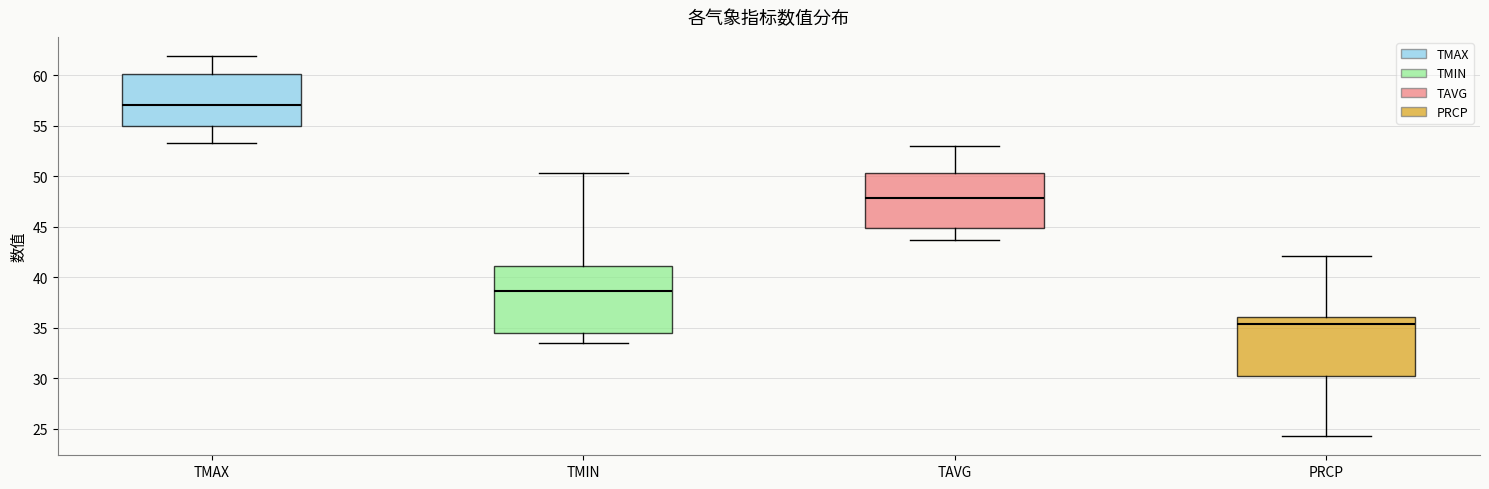

Where does the lower whisker of the box for TMIN end on the y-axis? The values are not printed on the chart, so give them approximately, as read against the axis.

33.5